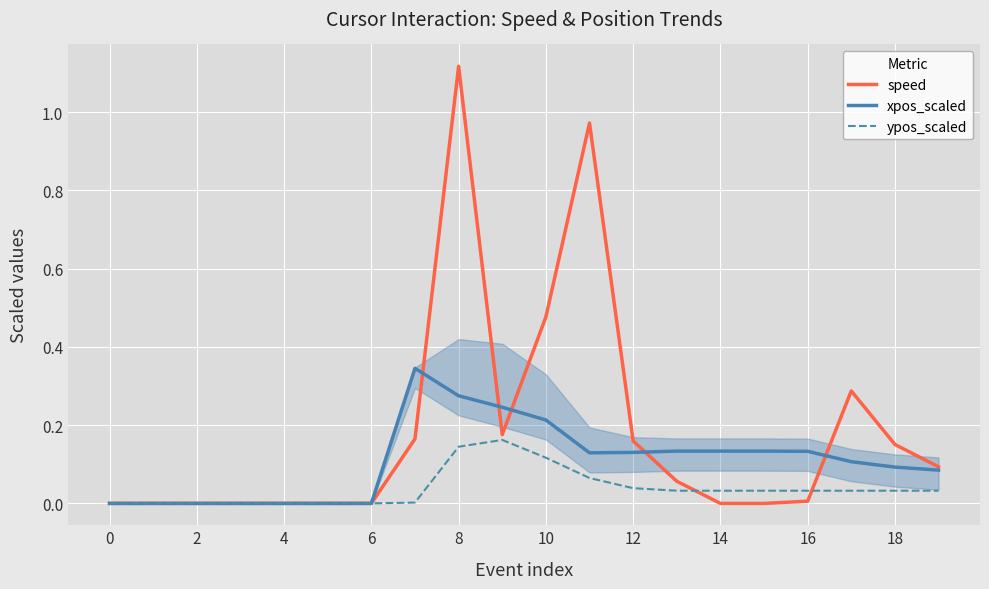

Rank the series by their maximum value, from highest to lowest.

speed, xpos_scaled, ypos_scaled